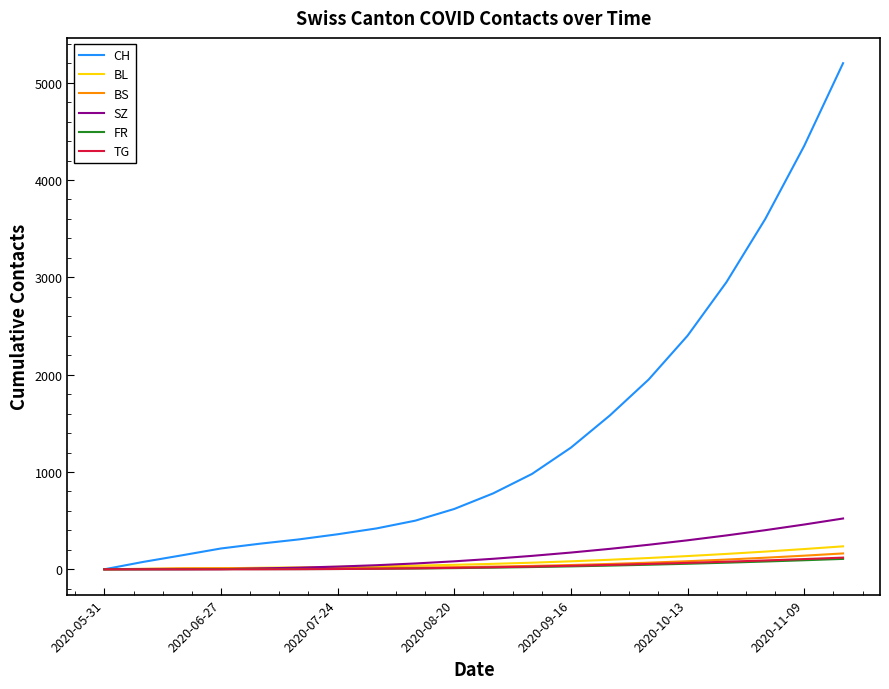

What is the maximum value for BL?

236